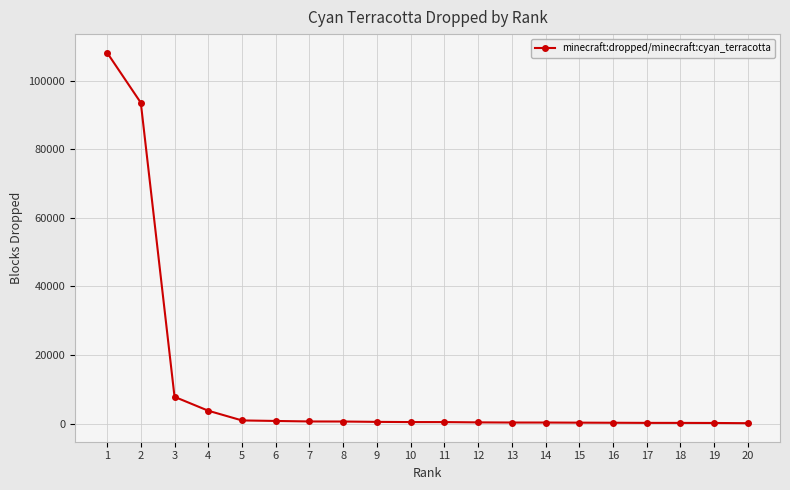

What is the maximum value shown in the chart?

108159